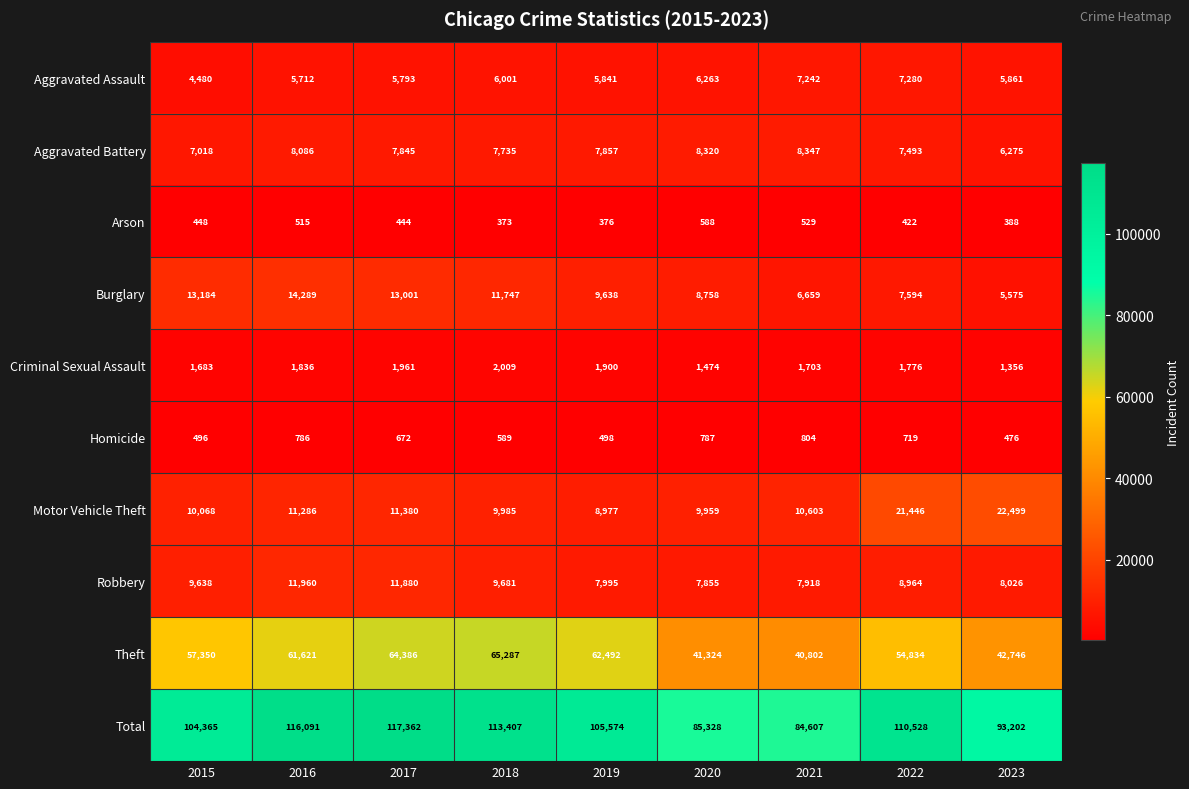

At which label does Aggravated Battery reach its peak?

2021